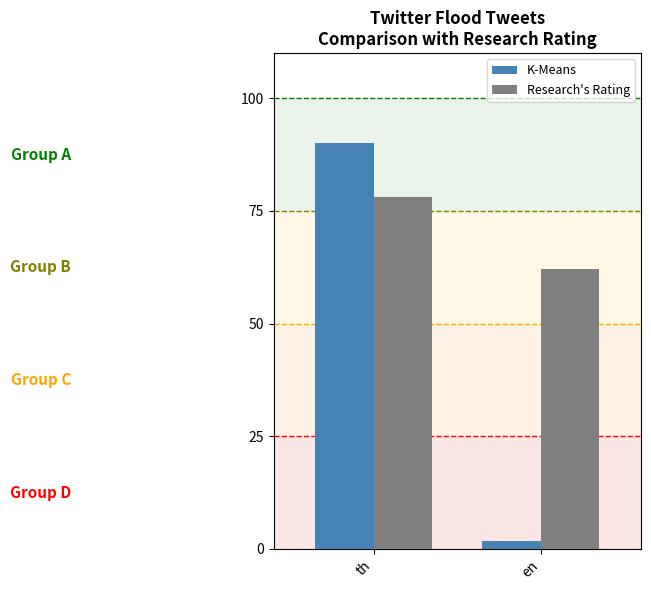

Reading left to right, extract all data points from this chart.

K-Means: 90.0	1.8
Research's Rating: 78.0	62.0